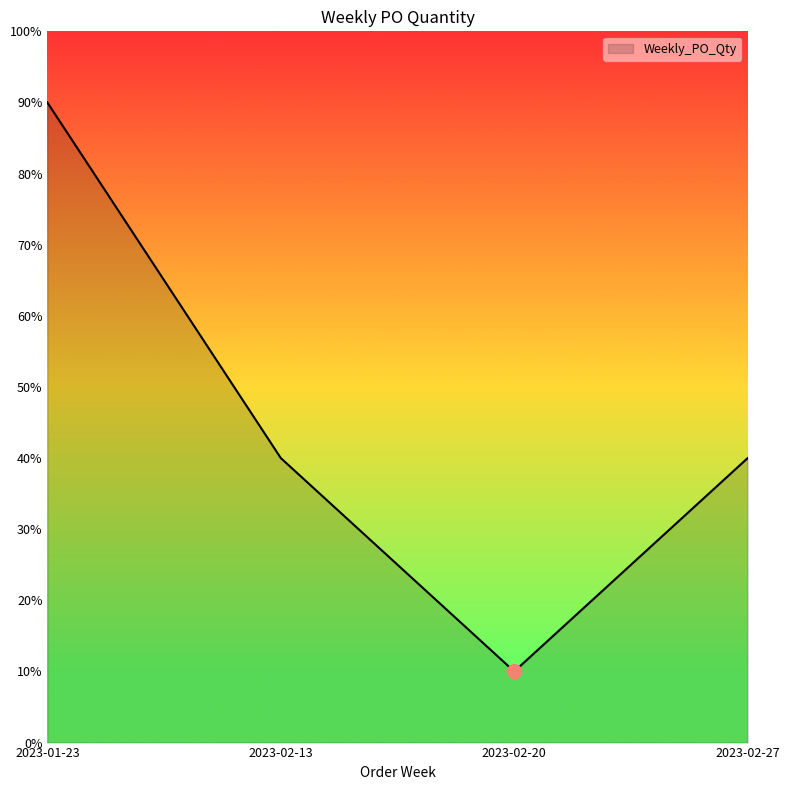

What position from the left is 2023-01-23?

1